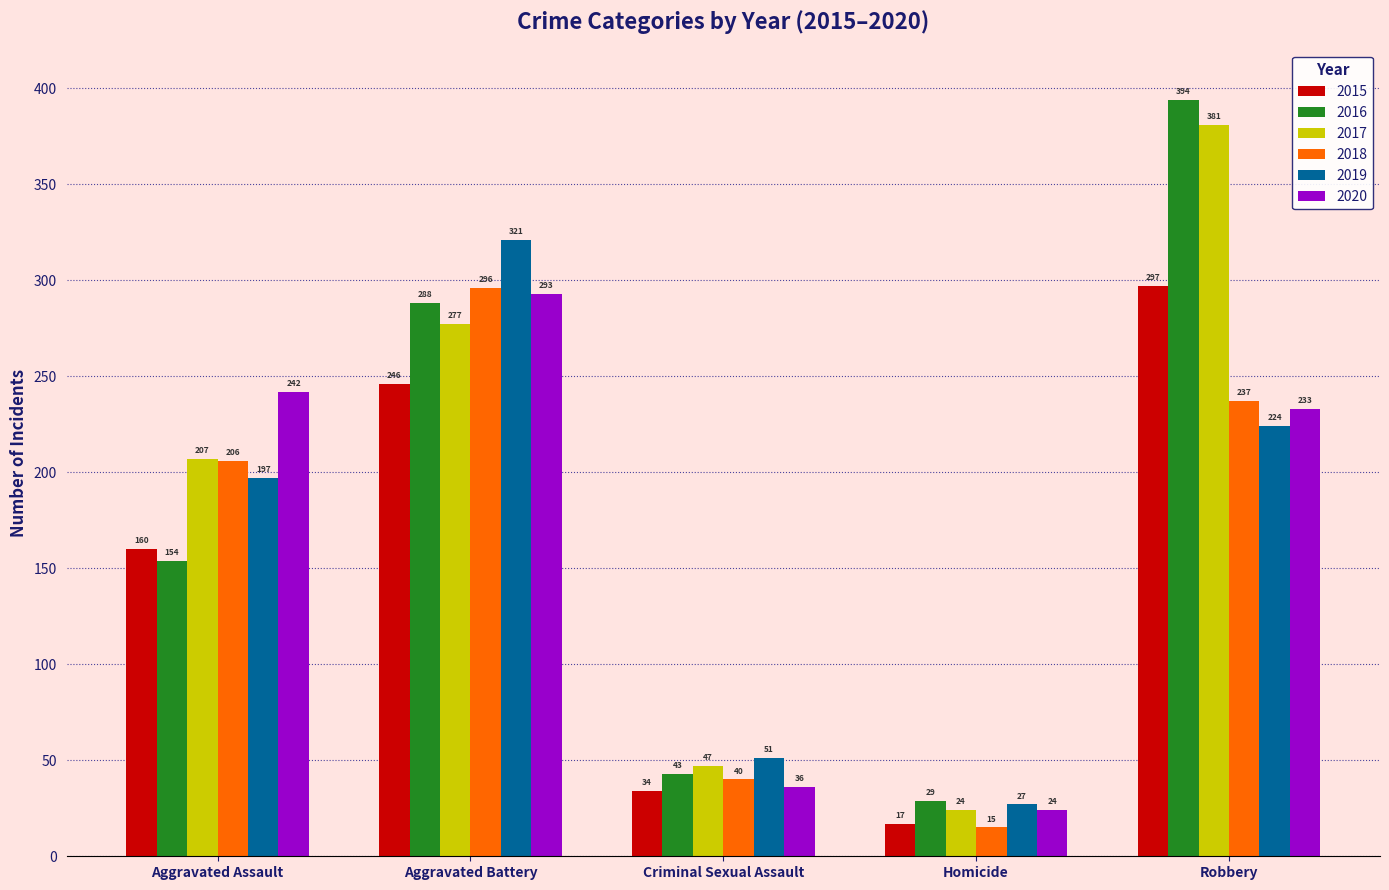

Where is 2016 nearest to the value 211?

Aggravated Assault